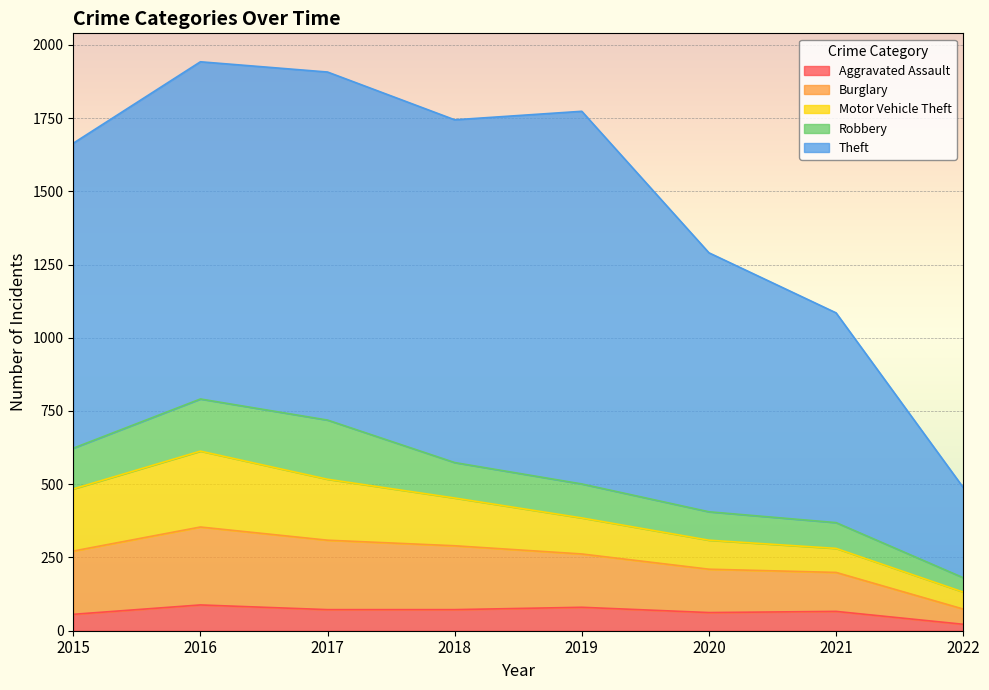

How many interior local peaks does the Robbery series have?

1